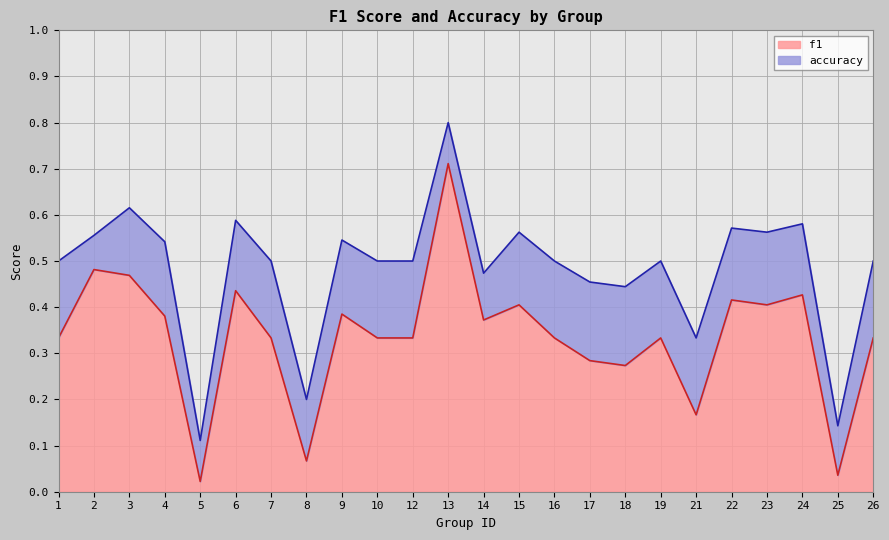

What is the lowest value of the accuracy series?

0.1